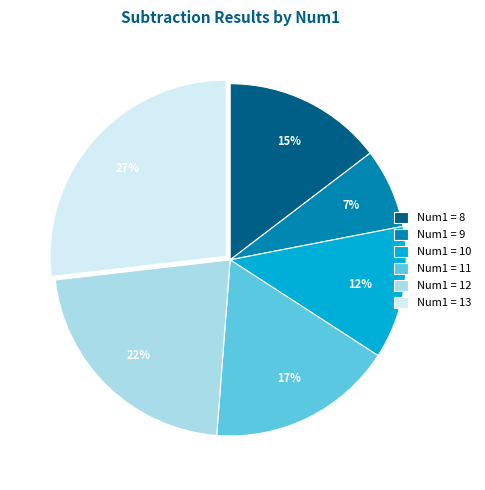

Is there a majority slice in this chart?

No